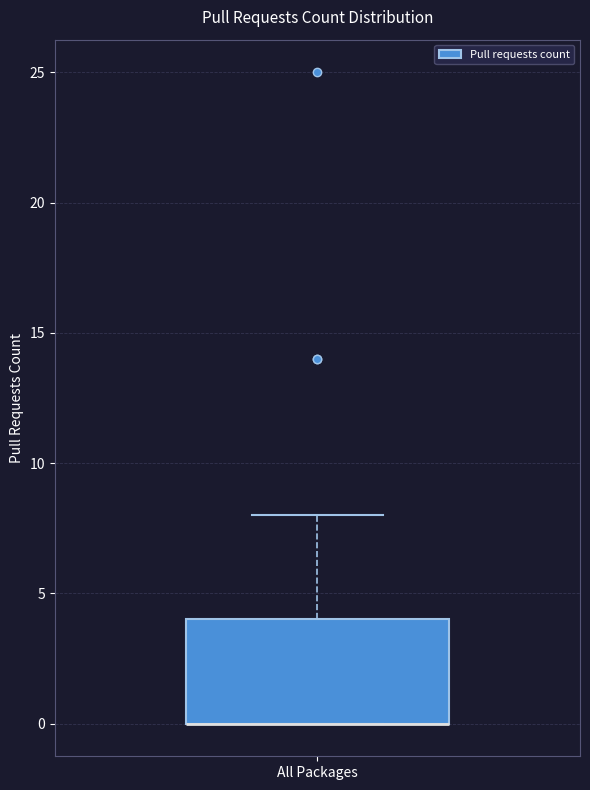

Where is the lower edge of the box for All Packages on the y-axis? The values are not printed on the chart, so give them approximately, as read against the axis.

0